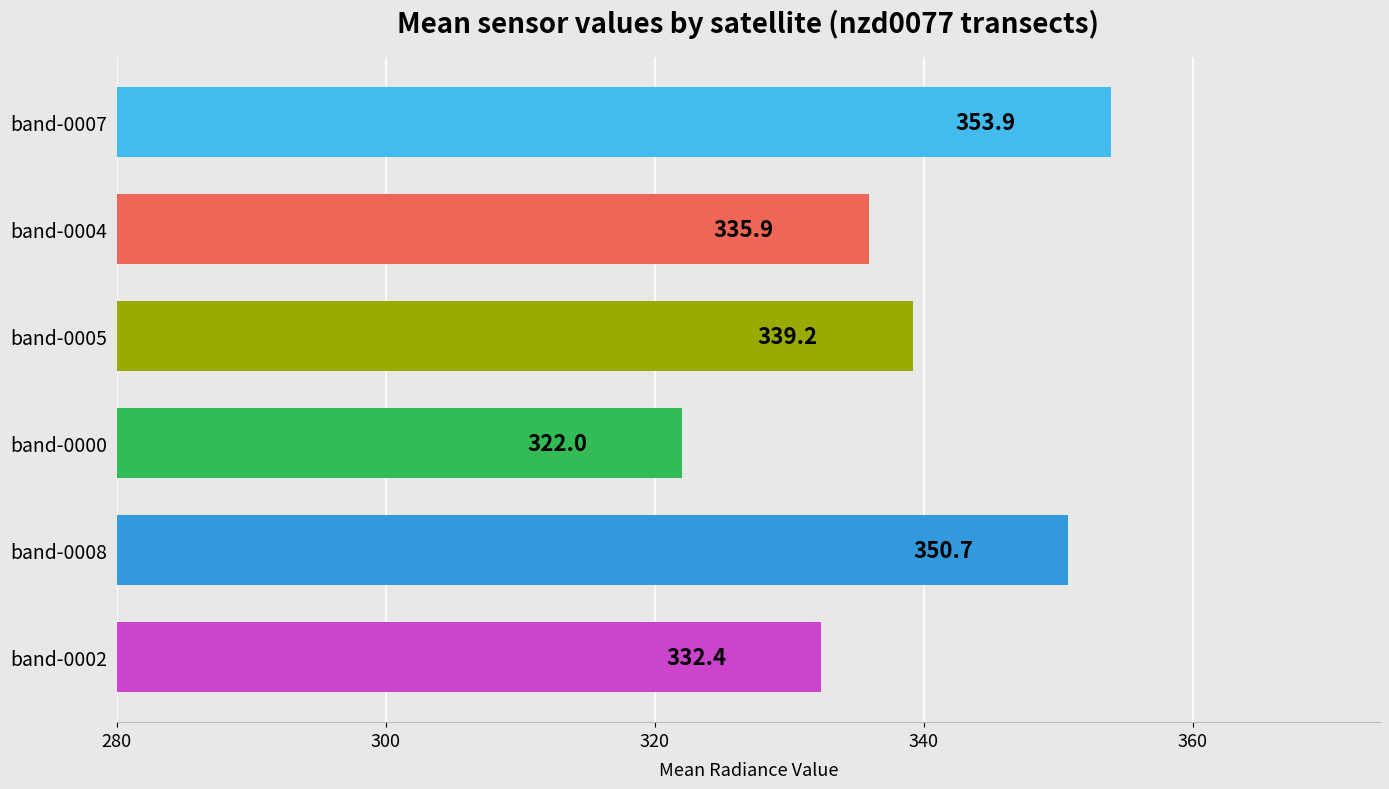

What is the minimum value shown in the chart?

322.0